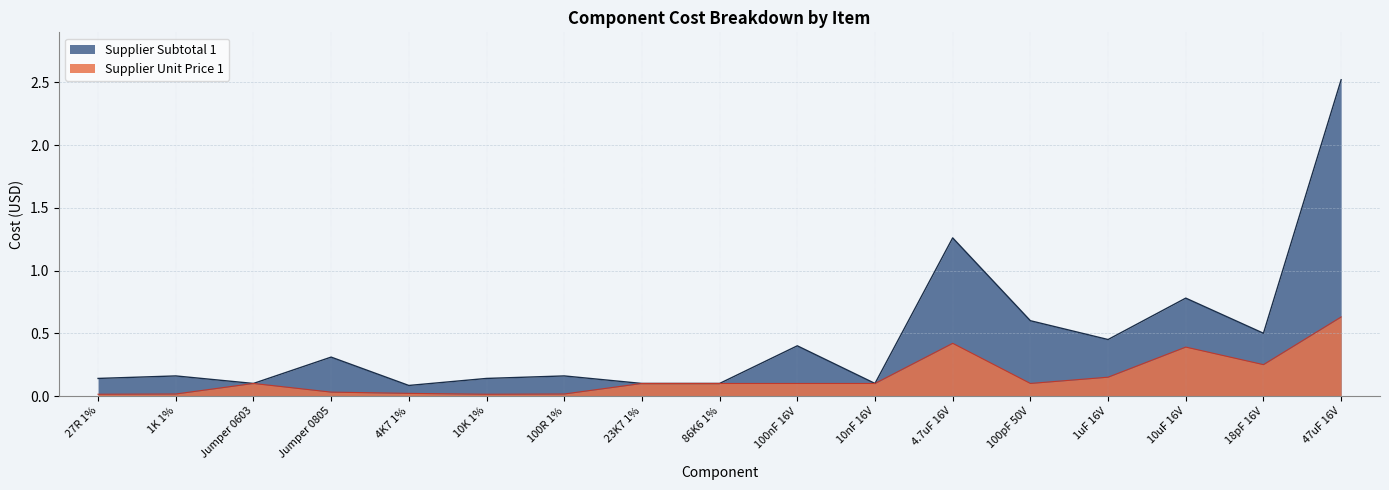

What are all the series names shown in the legend?

Supplier Subtotal 1, Supplier Unit Price 1